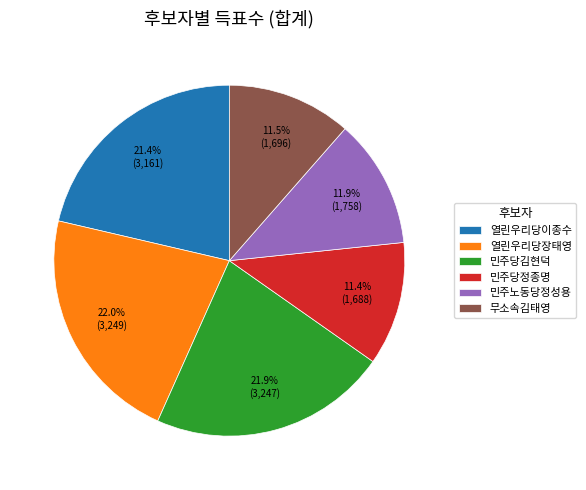

Count the number of slices in the pie.

6